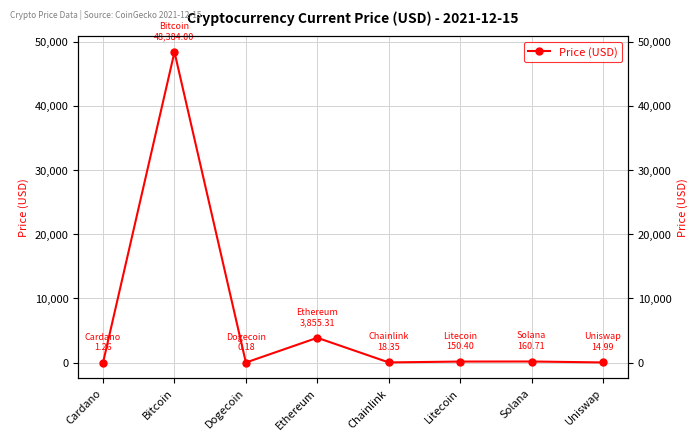

How many lines are shown in the chart?

1